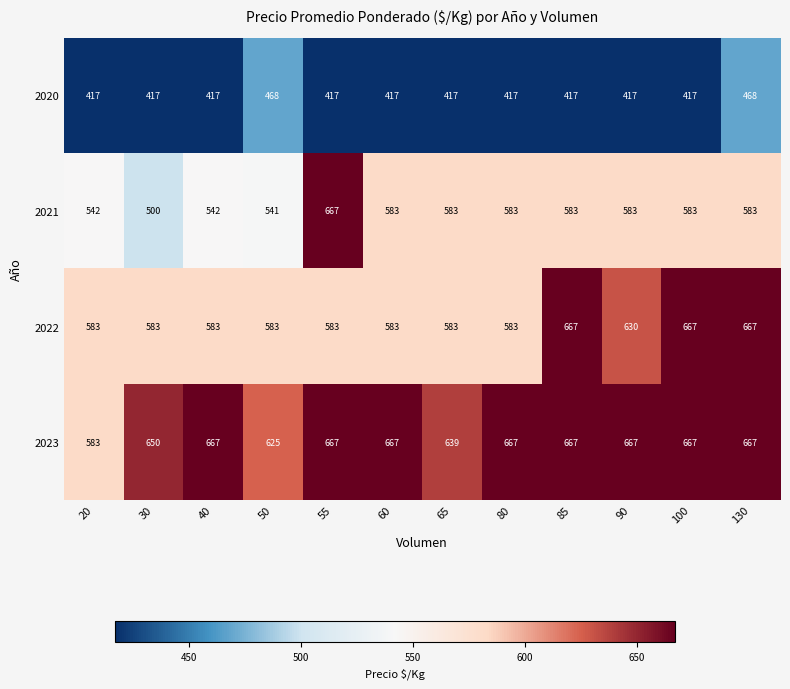

What is the difference between the second highest and second lowest values in the 2021 series?

42